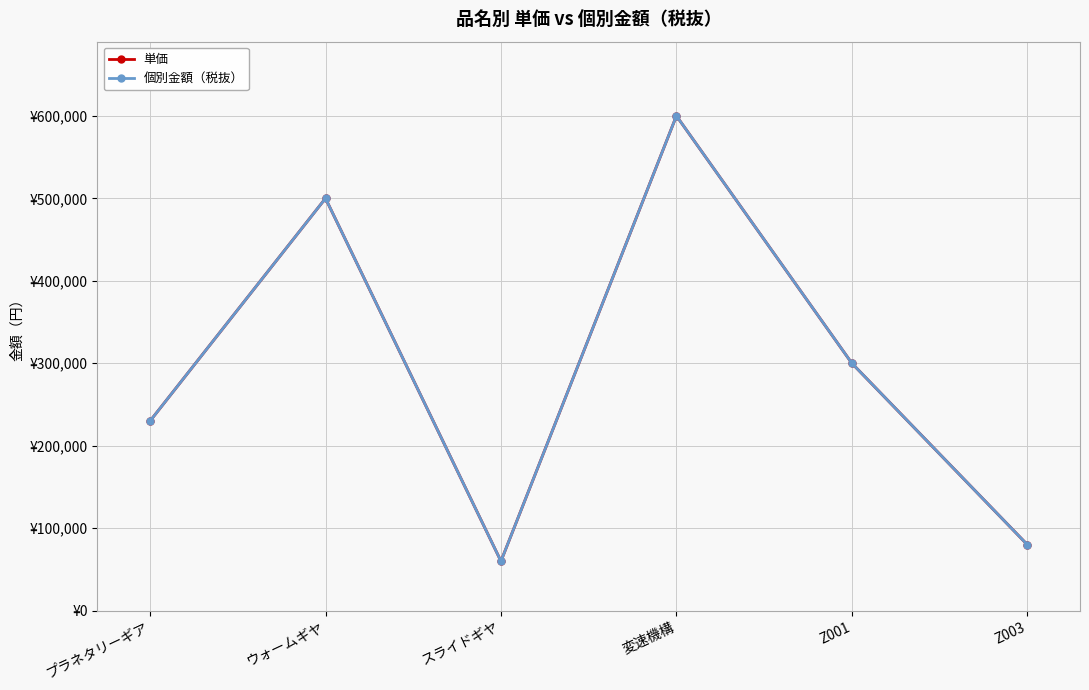

What position from the right is ウォームギヤ?

5